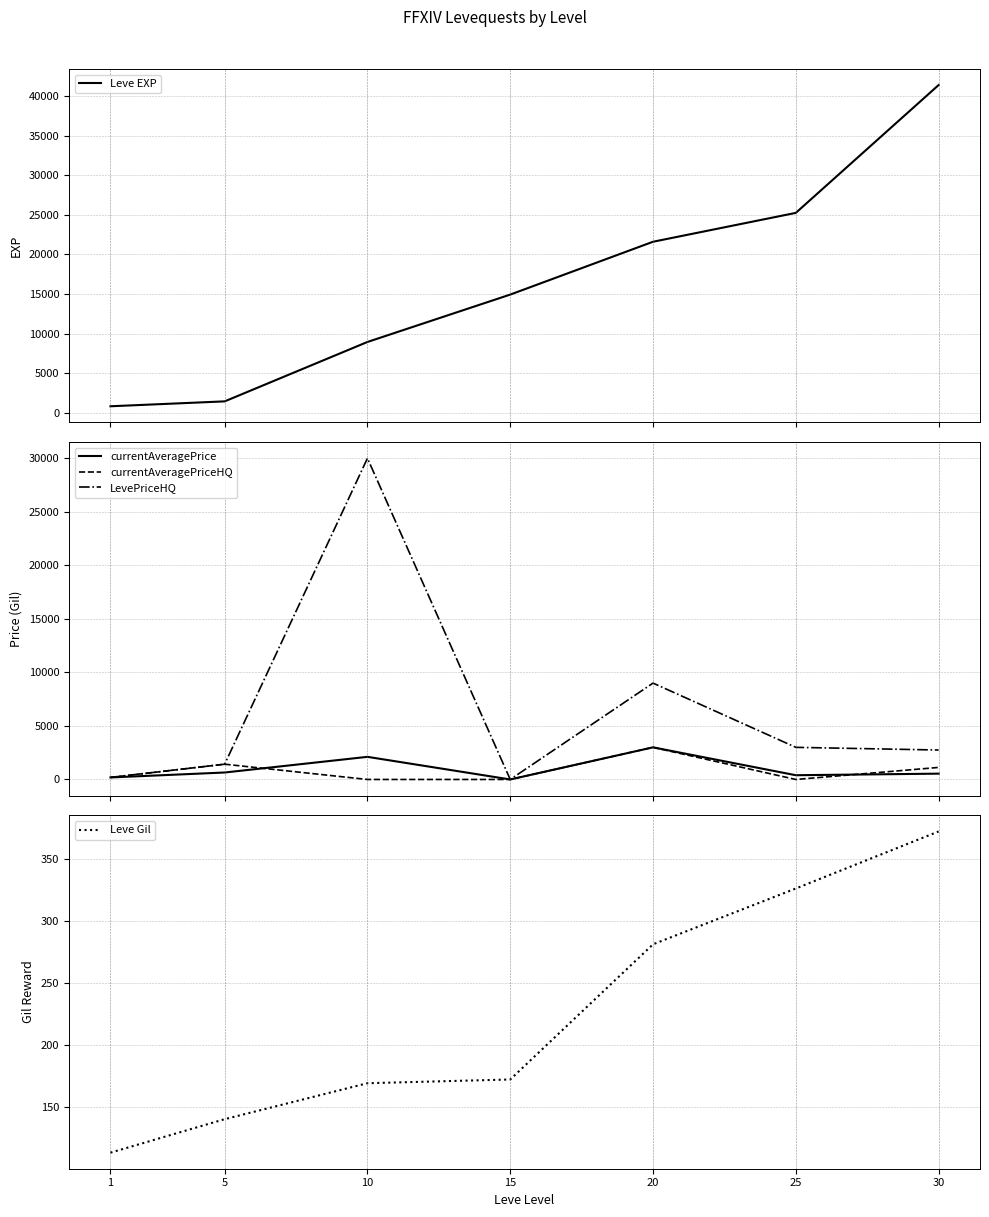

Which series changed the most between 15 and 20?

LevePriceHQ